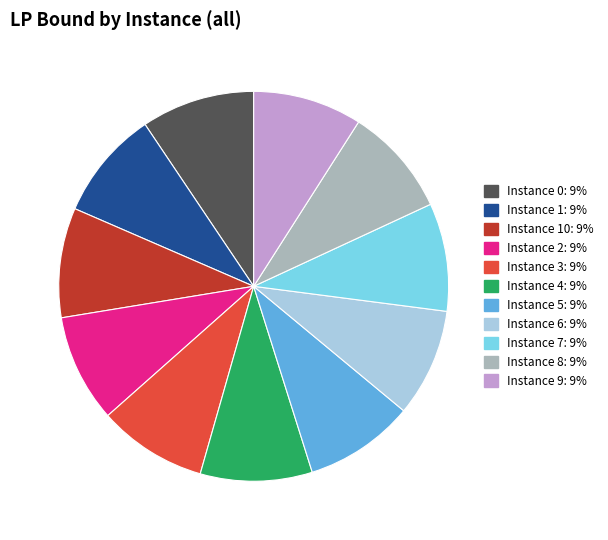

Is there a majority slice in this chart?

No